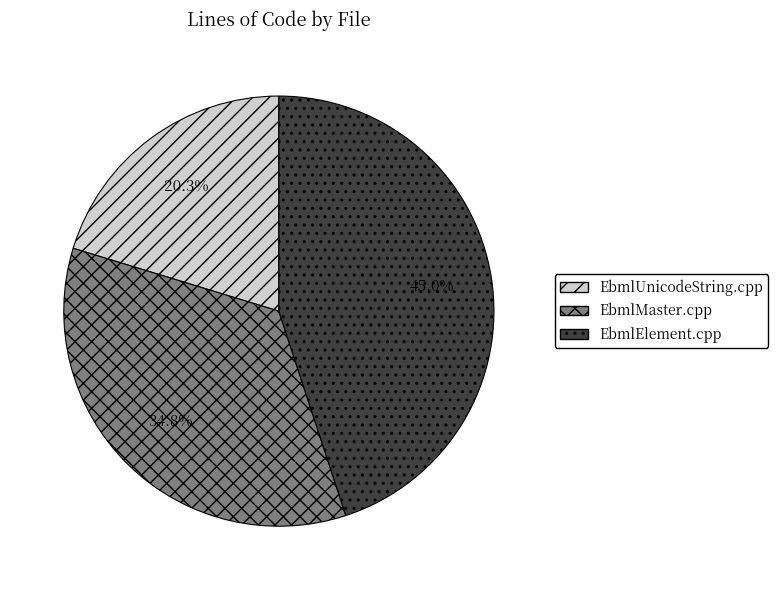

Which slice is the largest?

EbmlElement.cpp